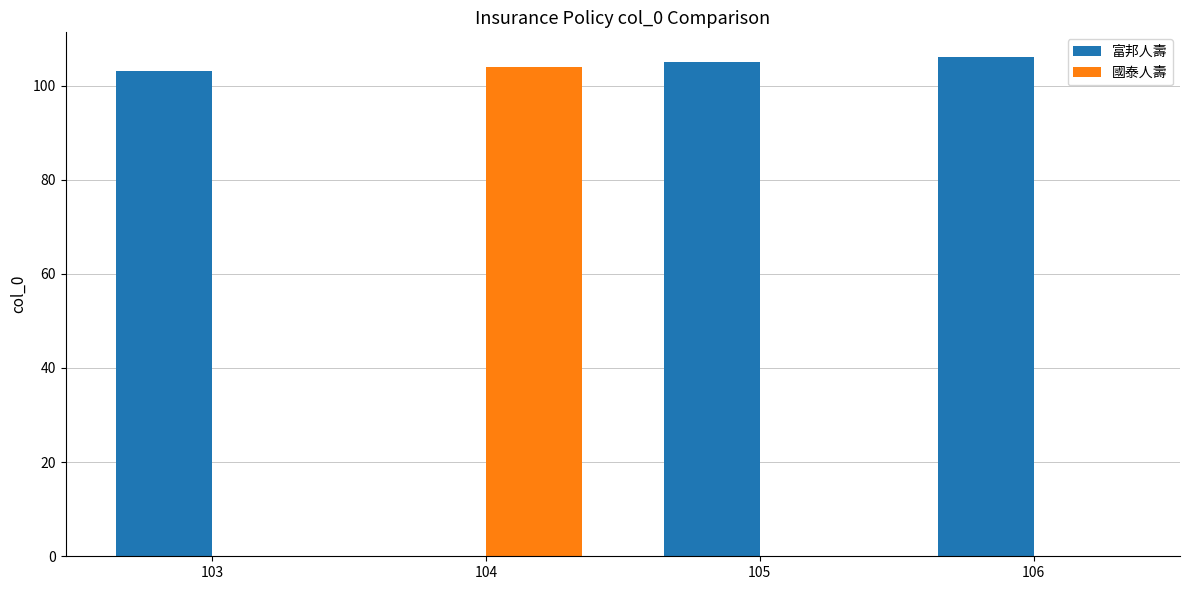

What are all the series names shown in the legend?

富邦人壽, 國泰人壽